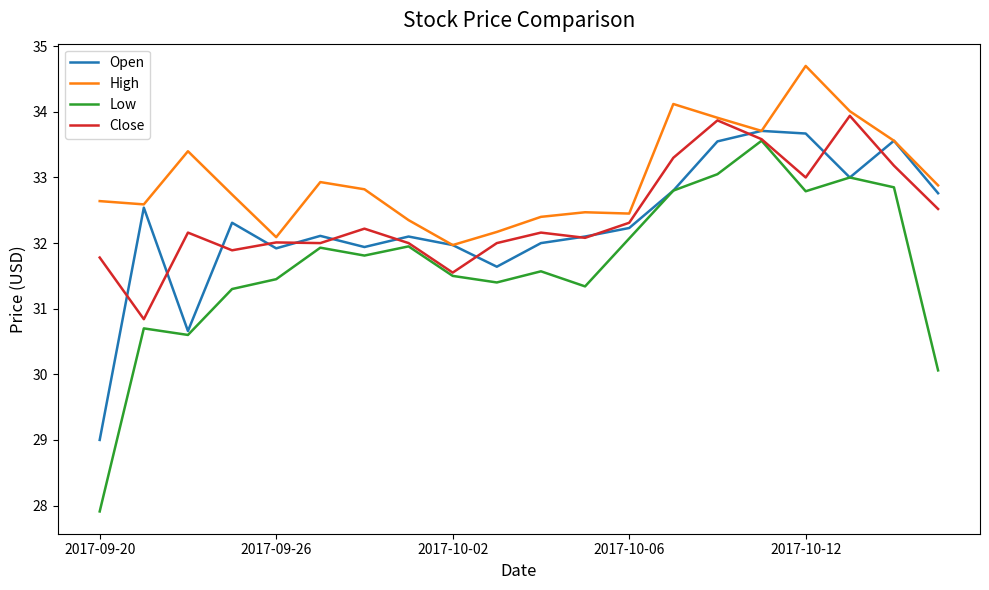

What is the highest value of the Open series?

33.7